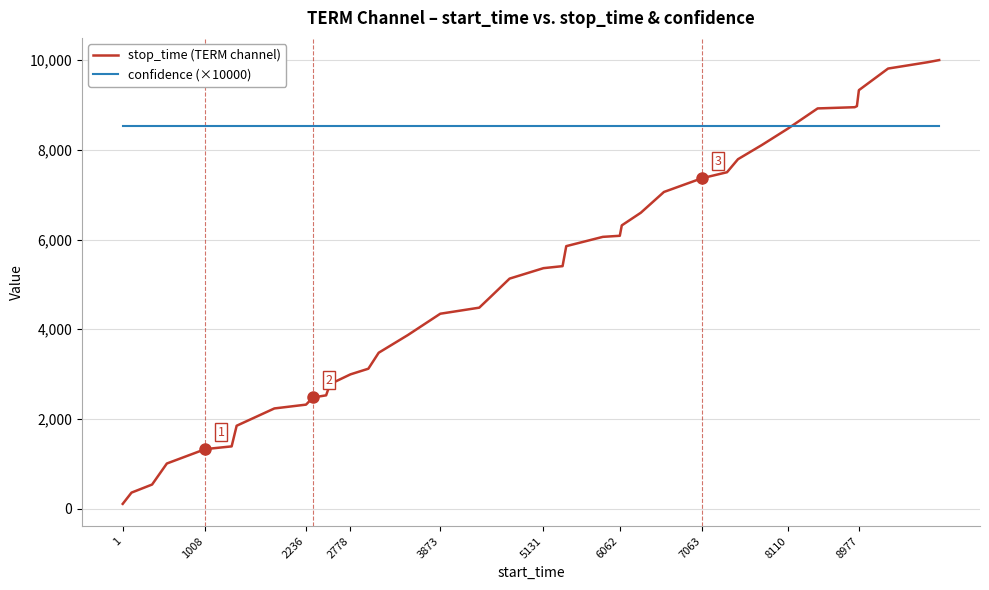

Which series has the largest total across all categories?

confidence (×10000)